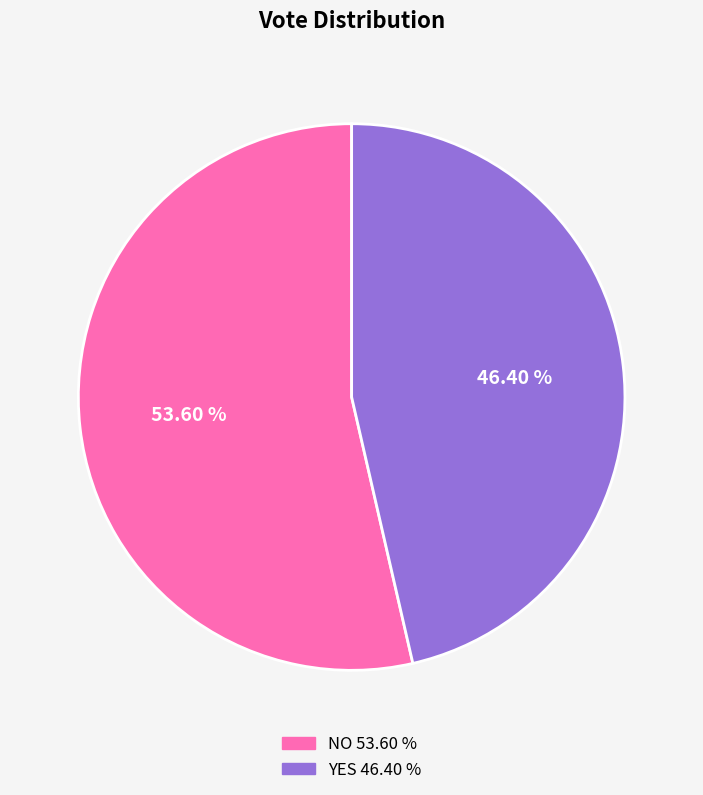

Does any single category account for the majority?

Yes